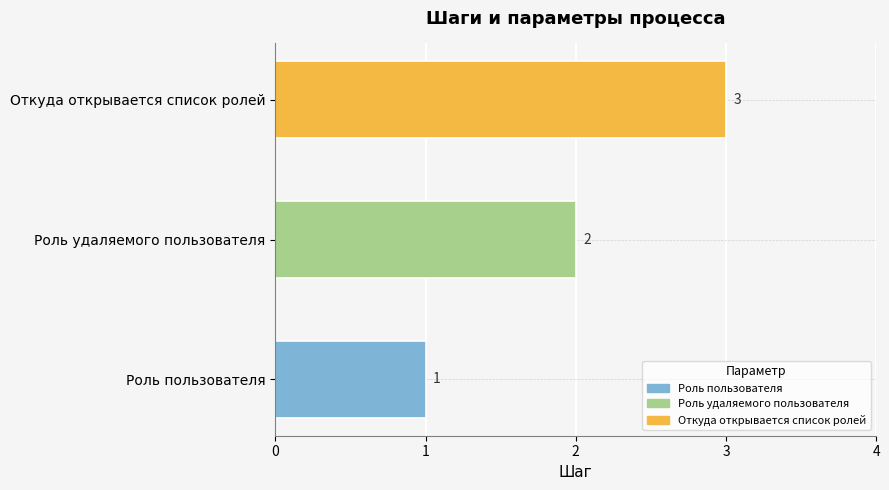

Rank the categories by value from lowest to highest.

Роль пользователя, Роль удаляемого пользователя, Откуда открывается список ролей